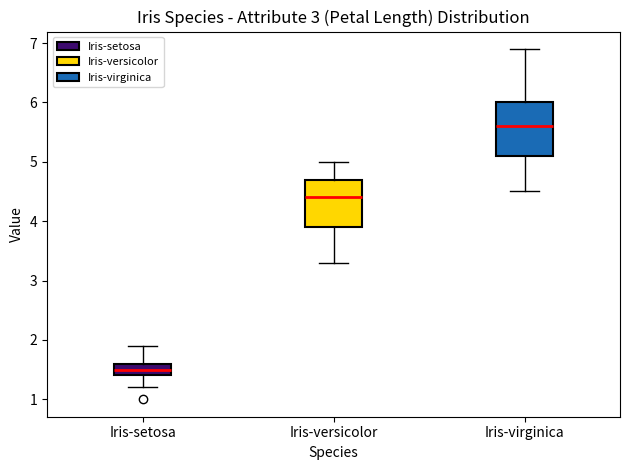

Which box has the highest median line?

Iris-virginica